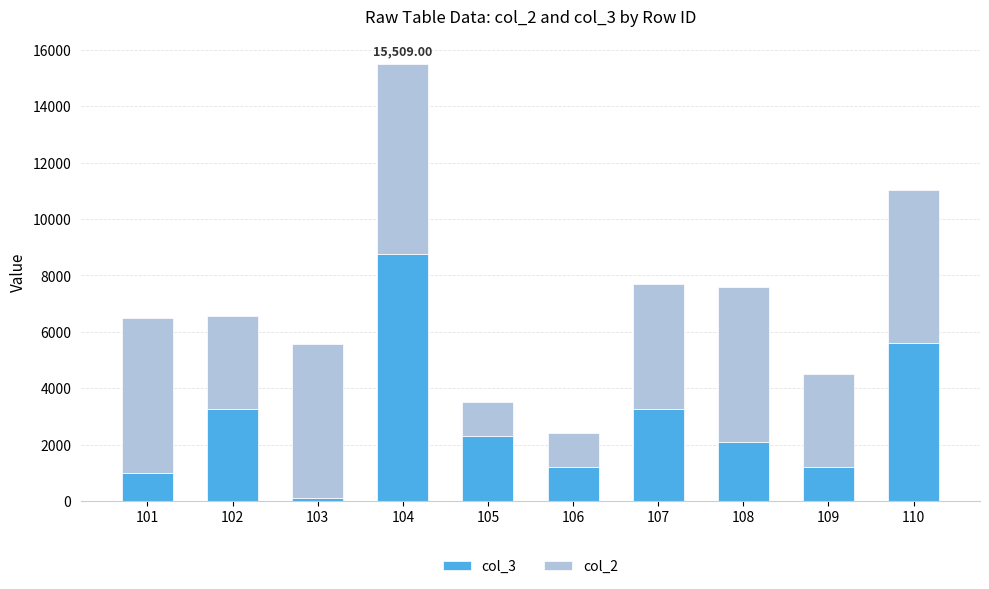

At 104, list the series in order from smallest to largest.

col_2, col_3